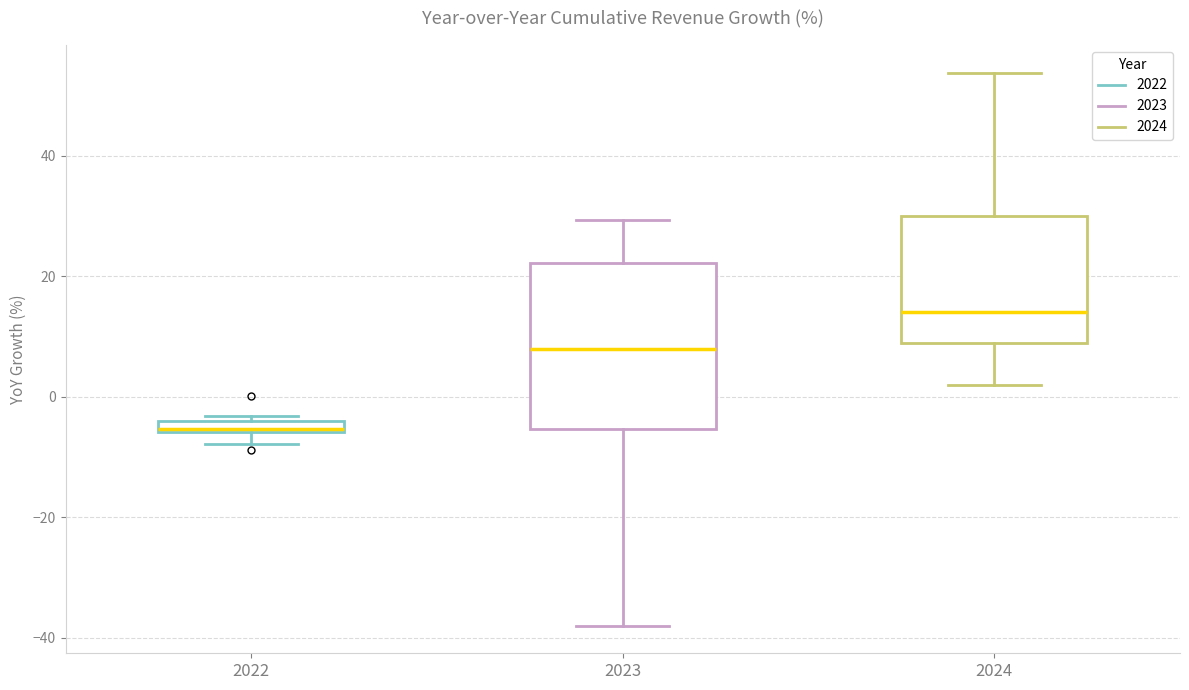

Comparing the boxes themselves (not the whiskers), which one is the tallest?

2023